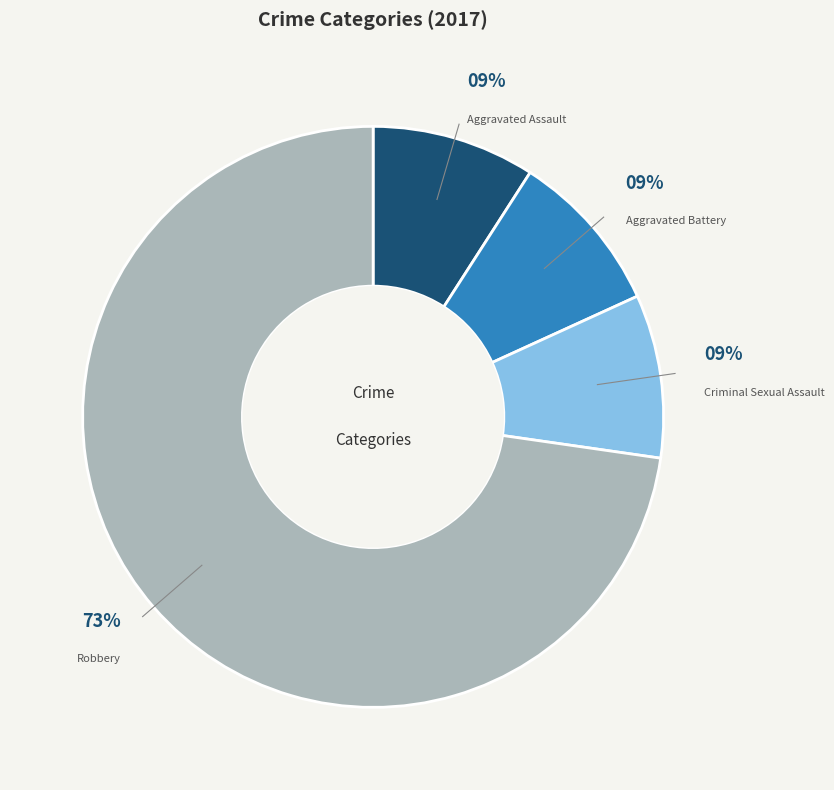

To the nearest percent, what percentage of the pie is Robbery?

73%